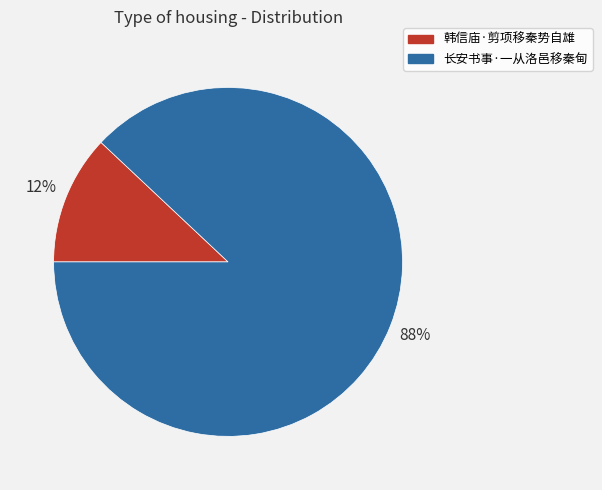

Count the number of slices in the pie.

2